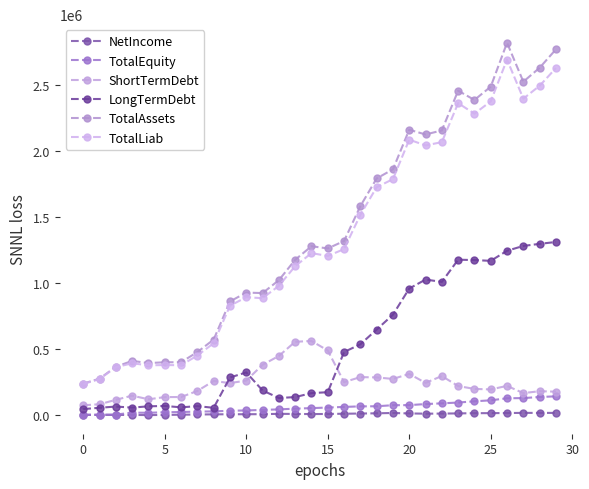

In TotalLiab, how many points are higher than both neighbors (excluding endpoints)?

7